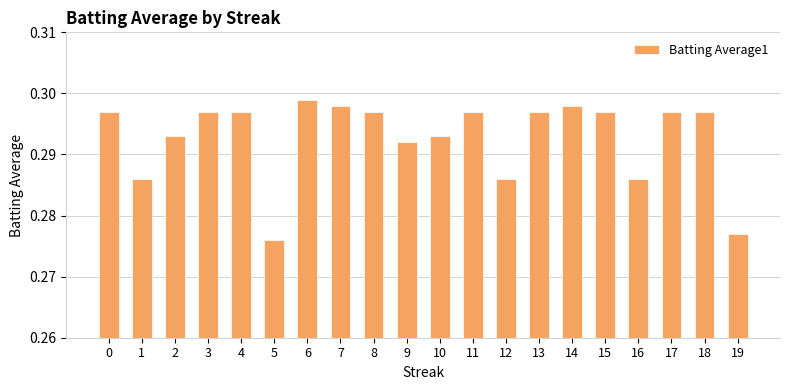

At which category does the chart reach its peak across all series?

6